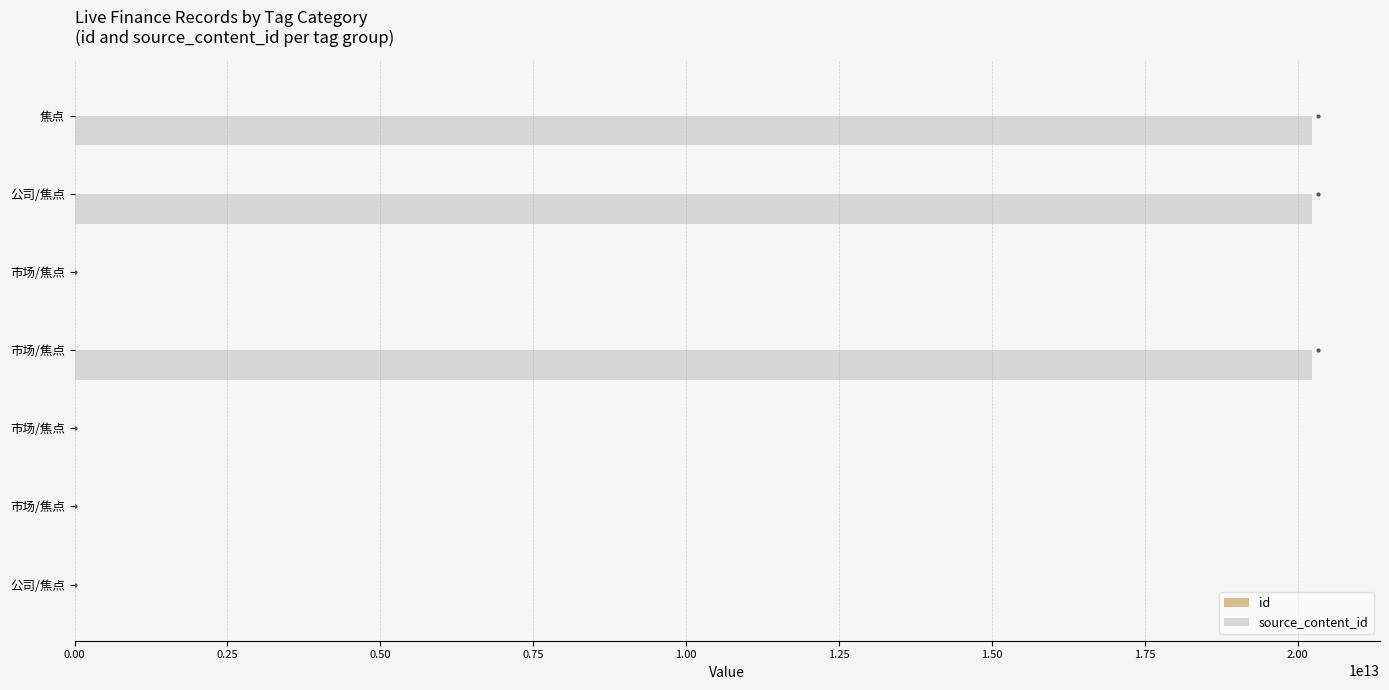

What is the sum of all source_content_id values?

60691578396231